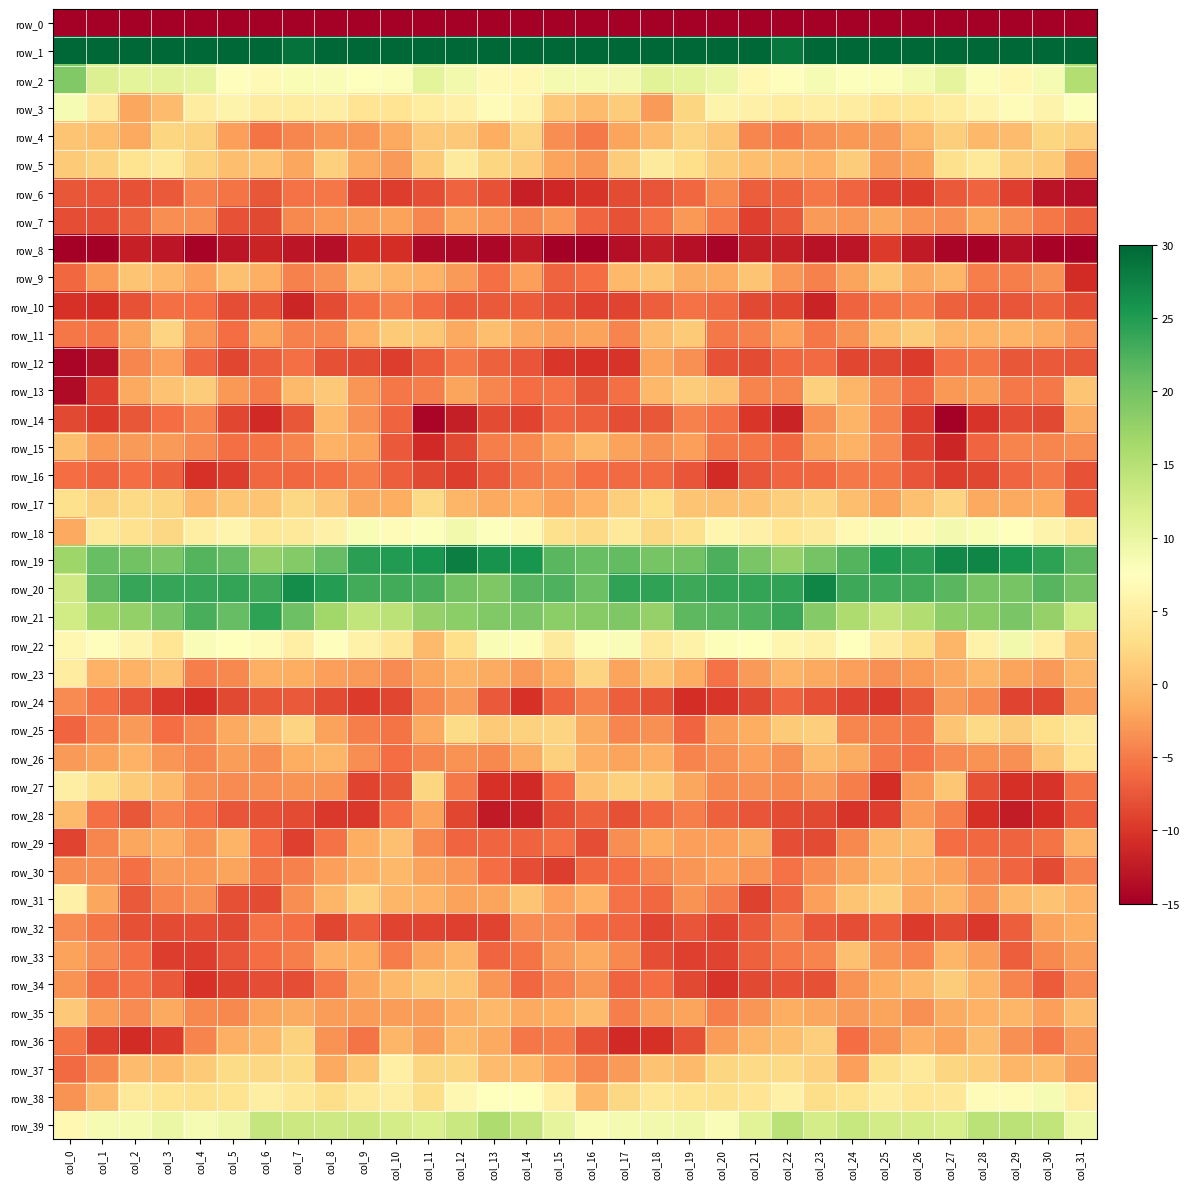

What is the difference between the highest and lowest values at col_5?

244.0